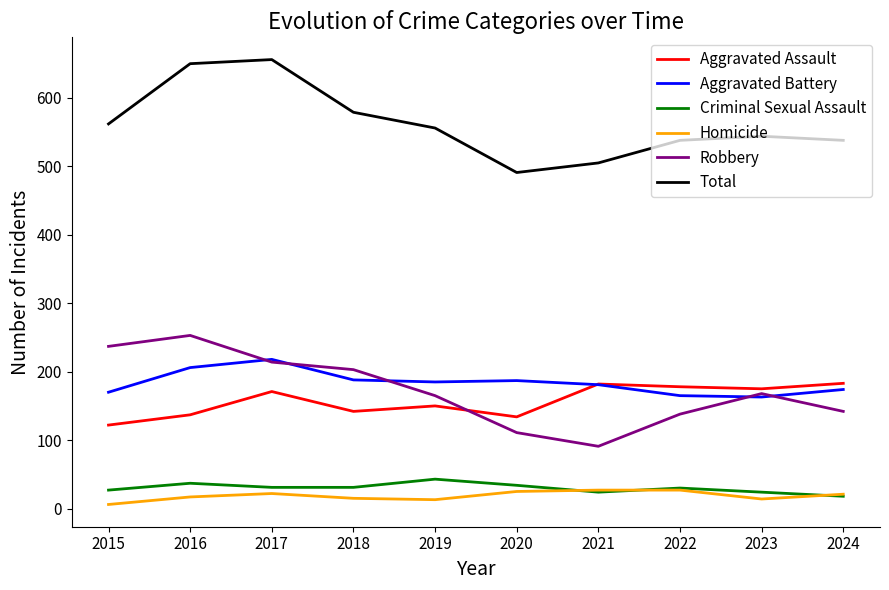

True or false: Criminal Sexual Assault and Aggravated Battery cross at least once.

False